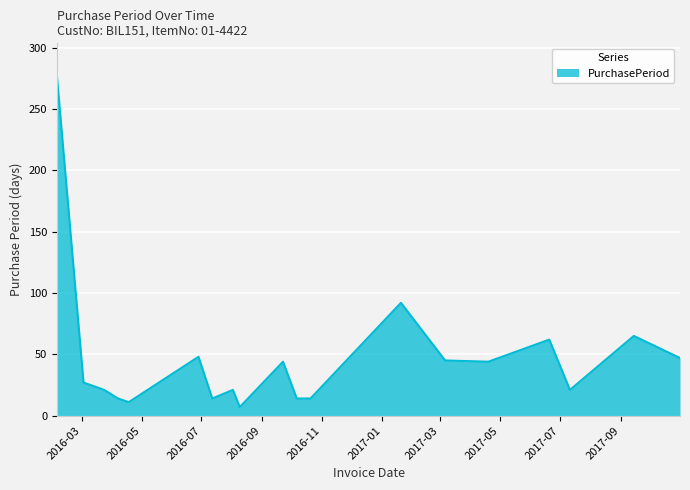

Does the chart have visible grid lines?

Yes